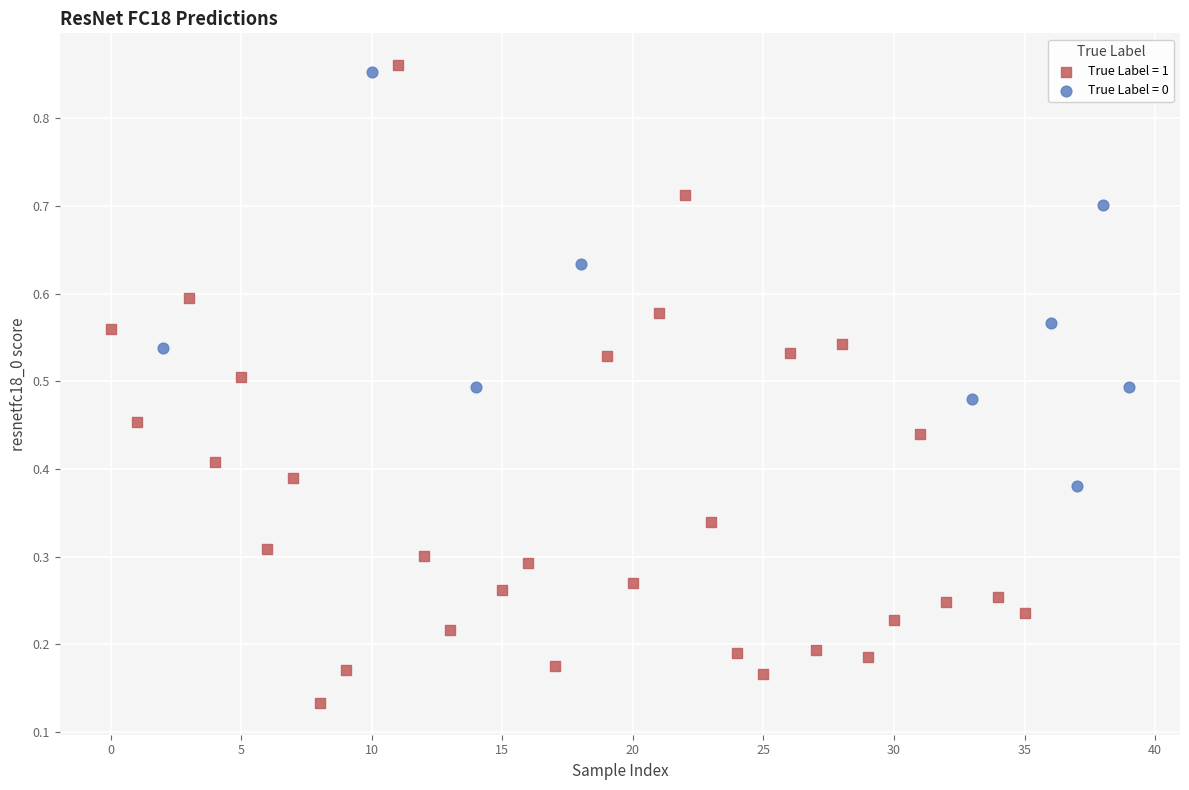

Which series contains the lowest Y value?

True Label = 1